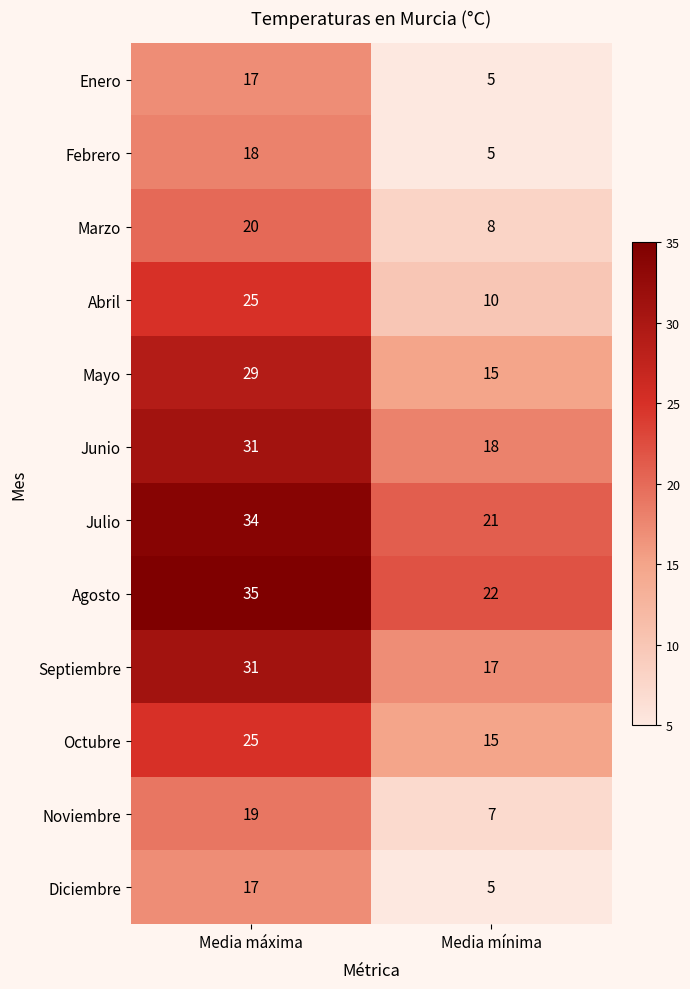

What is the spread (max minus min) of values at Media máxima?

18